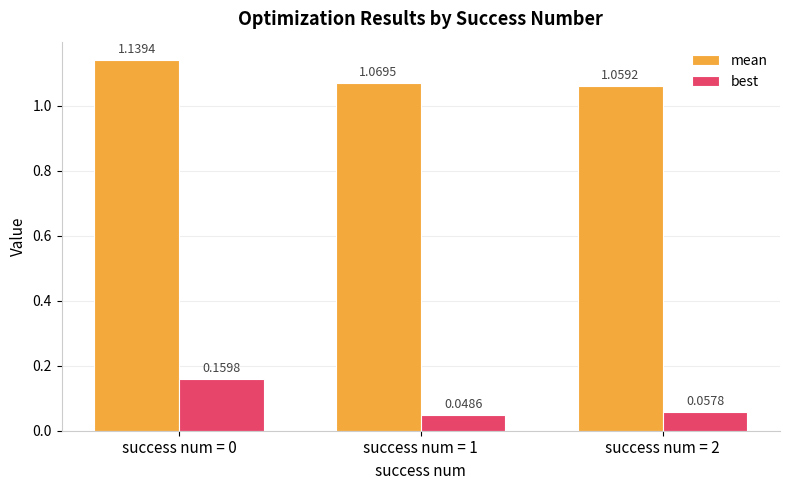

Is the value of mean at success num = 1 greater than the value of best at success num = 2?

Yes